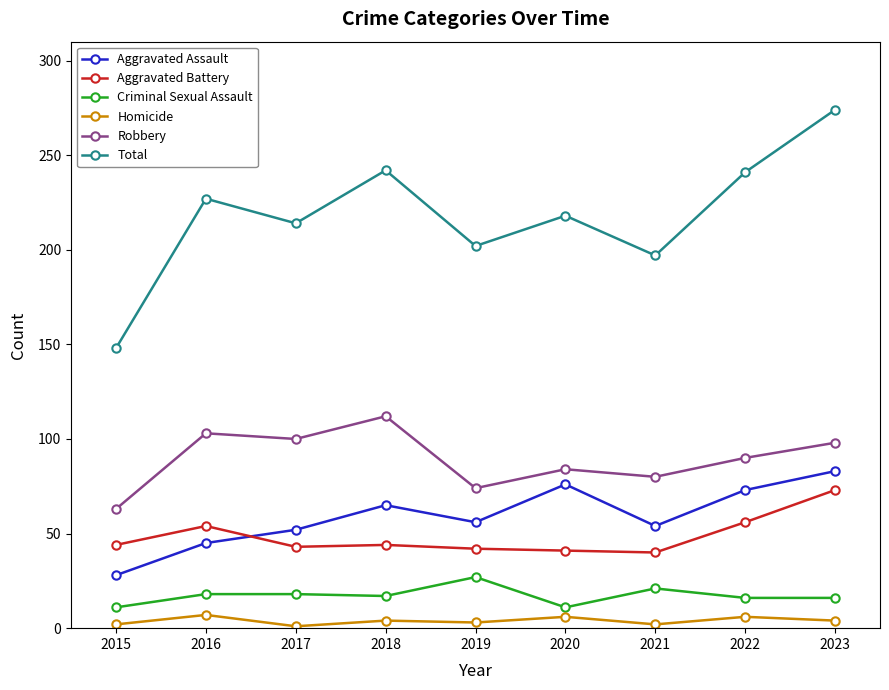

True or false: Homicide and Aggravated Assault intersect in this chart.

False